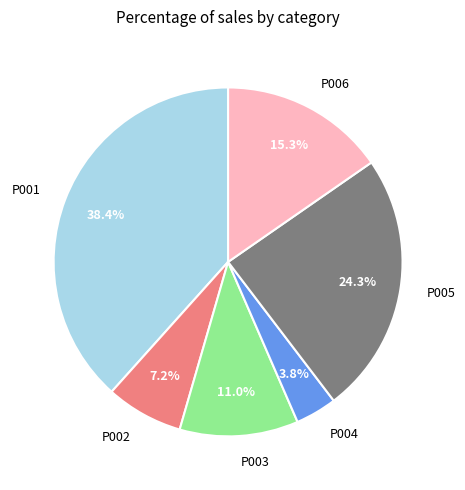

To the nearest percent, what portion does P006 represent?

15%